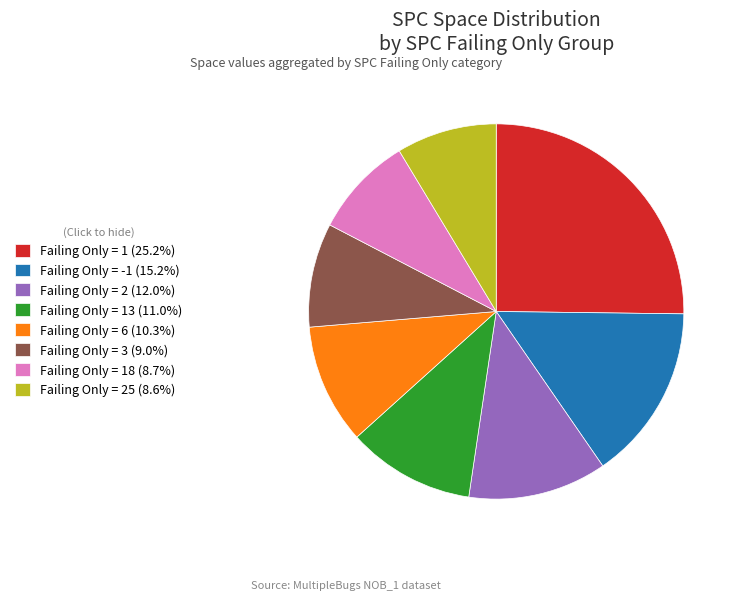

Is there a majority slice in this chart?

No